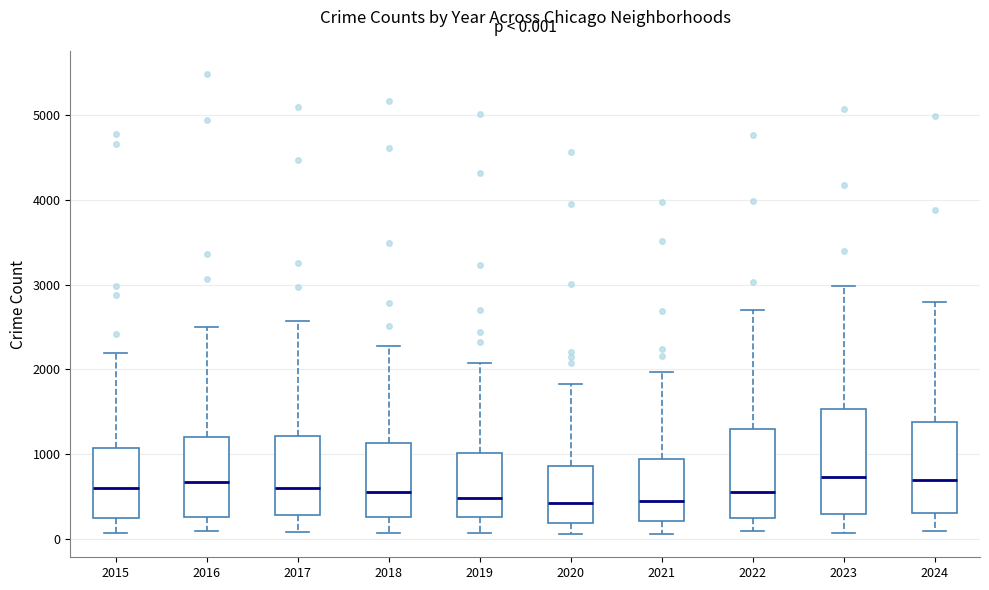

Comparing the boxes themselves (not the whiskers), which one is the tallest?

2023